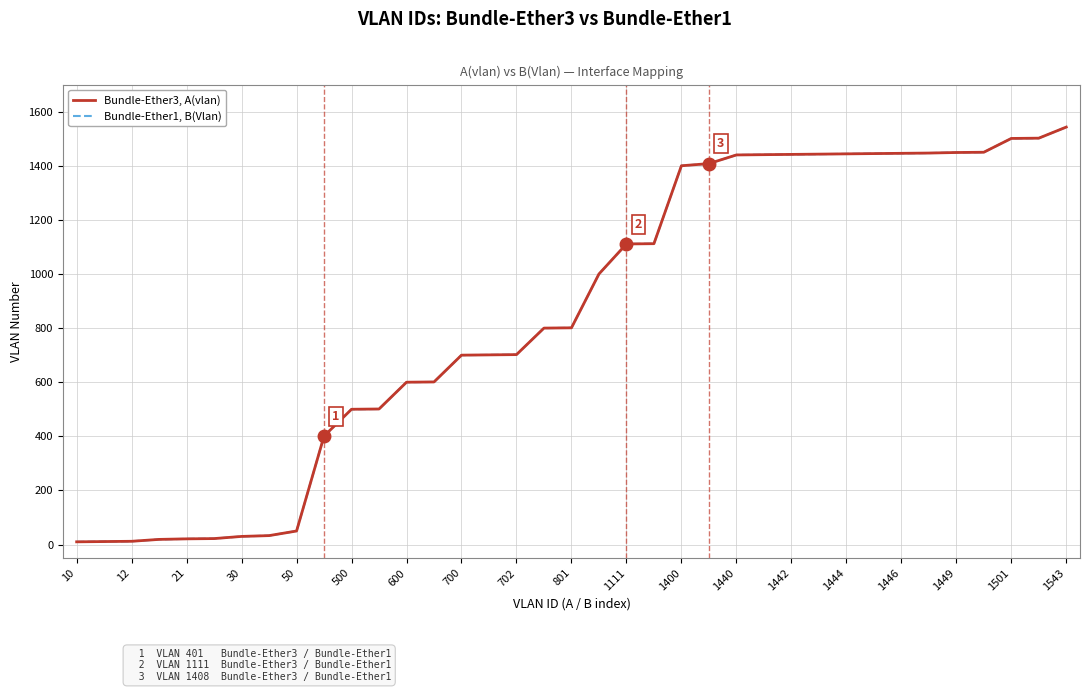

Is it true that Bundle-Ether3, A(vlan) equals 606 at 1442?

False